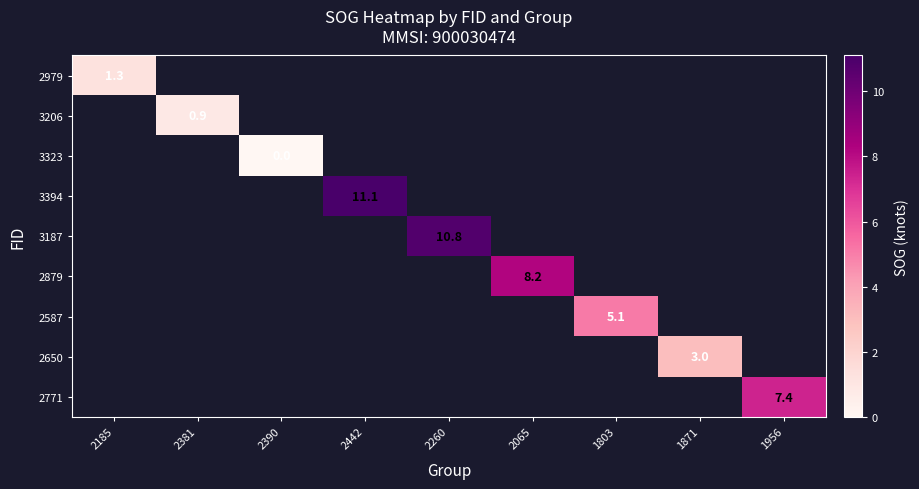

Is it true that 3187 equals 2.3 at 2260?

False